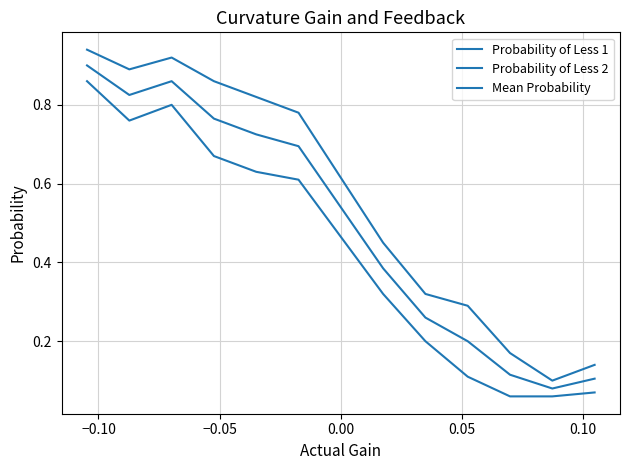

True or false: Probability of Less 1 and Probability of Less 2 cross at least once.

False